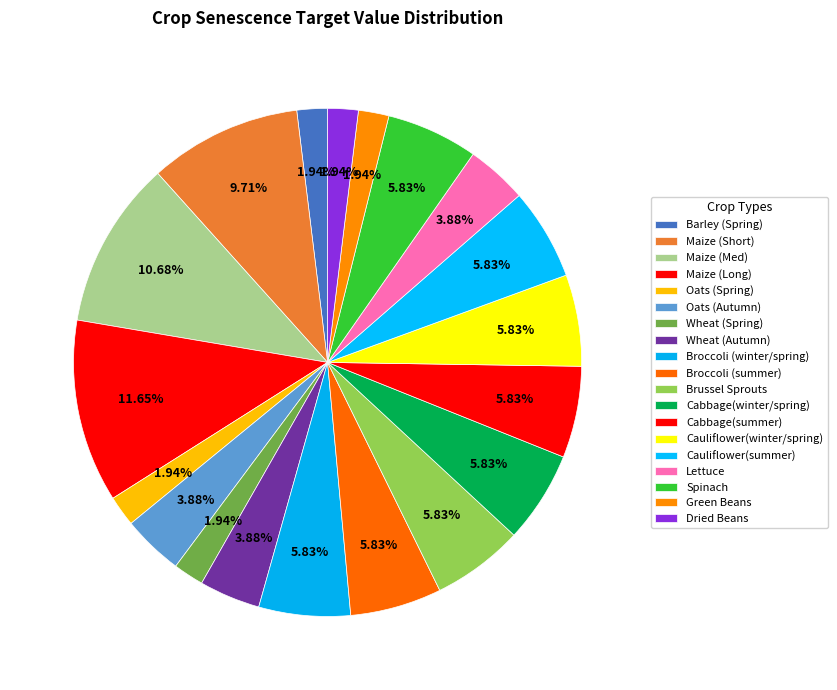

Approximately how many times larger is the value at Green Beans compared to Cauliflower(winter/spring)?

0.3